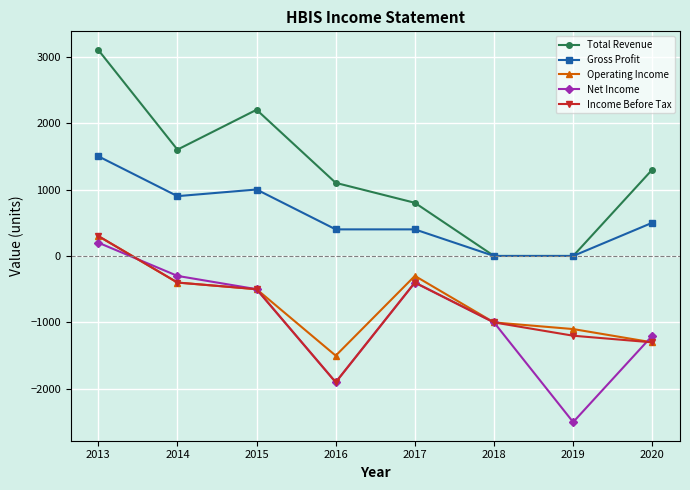

What is the sum of the Operating Income values at 2018 and 2019?

-2100